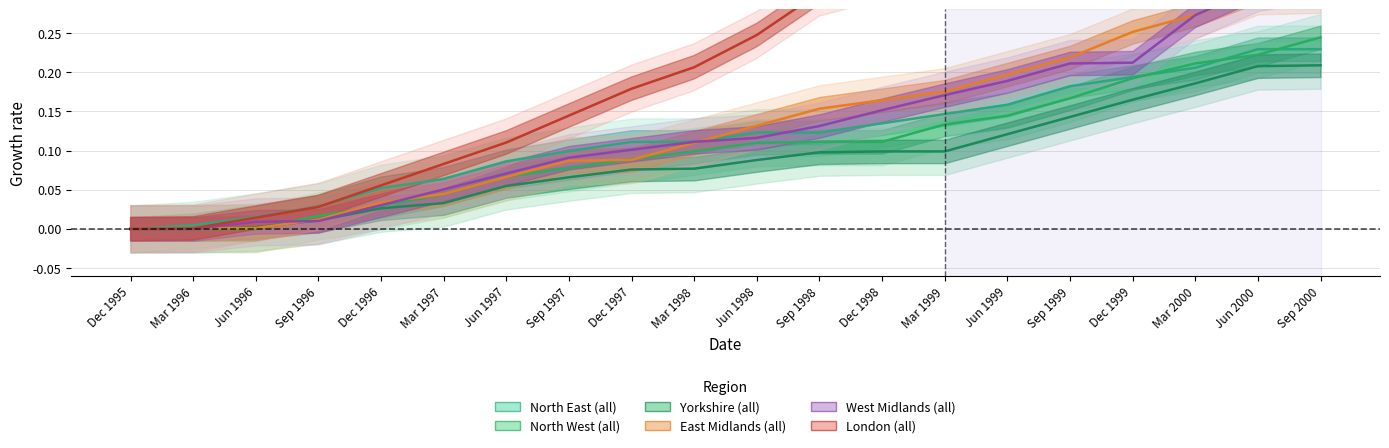

At how many categories does at least one series exceed 0?

19